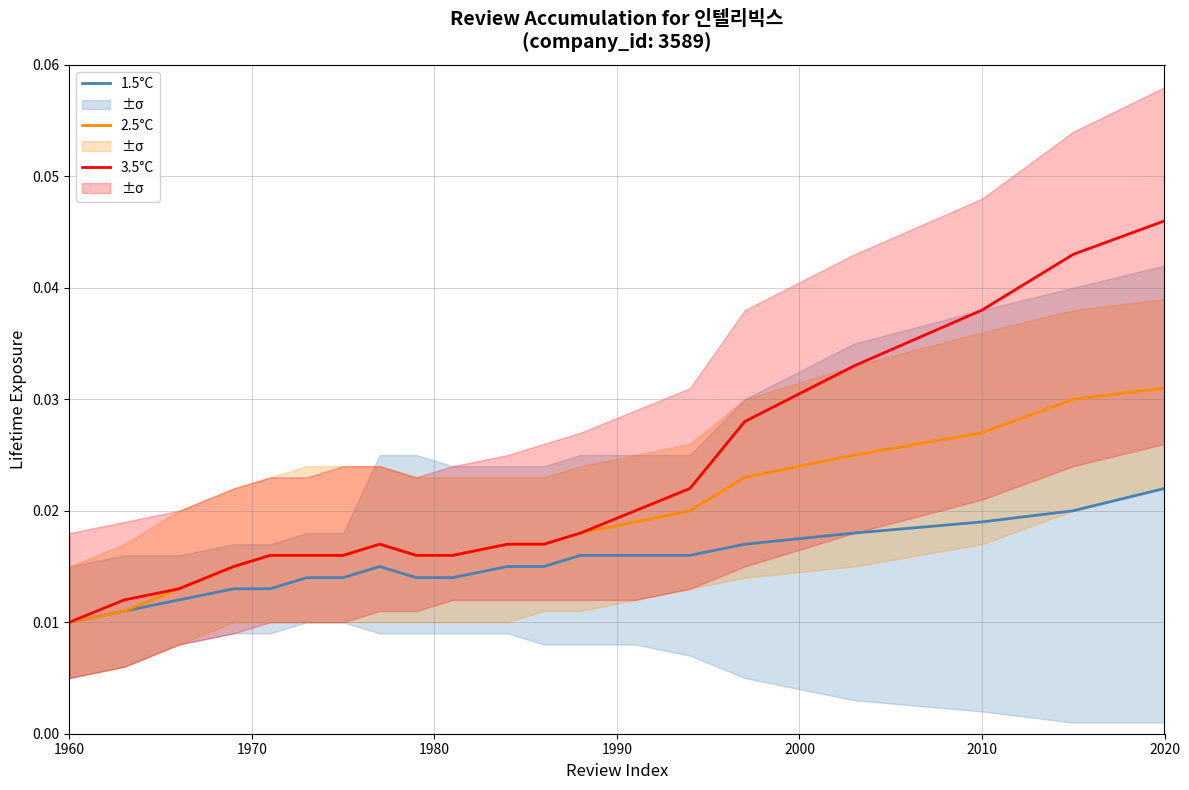

Which series has the largest total across all categories?

3.5°C